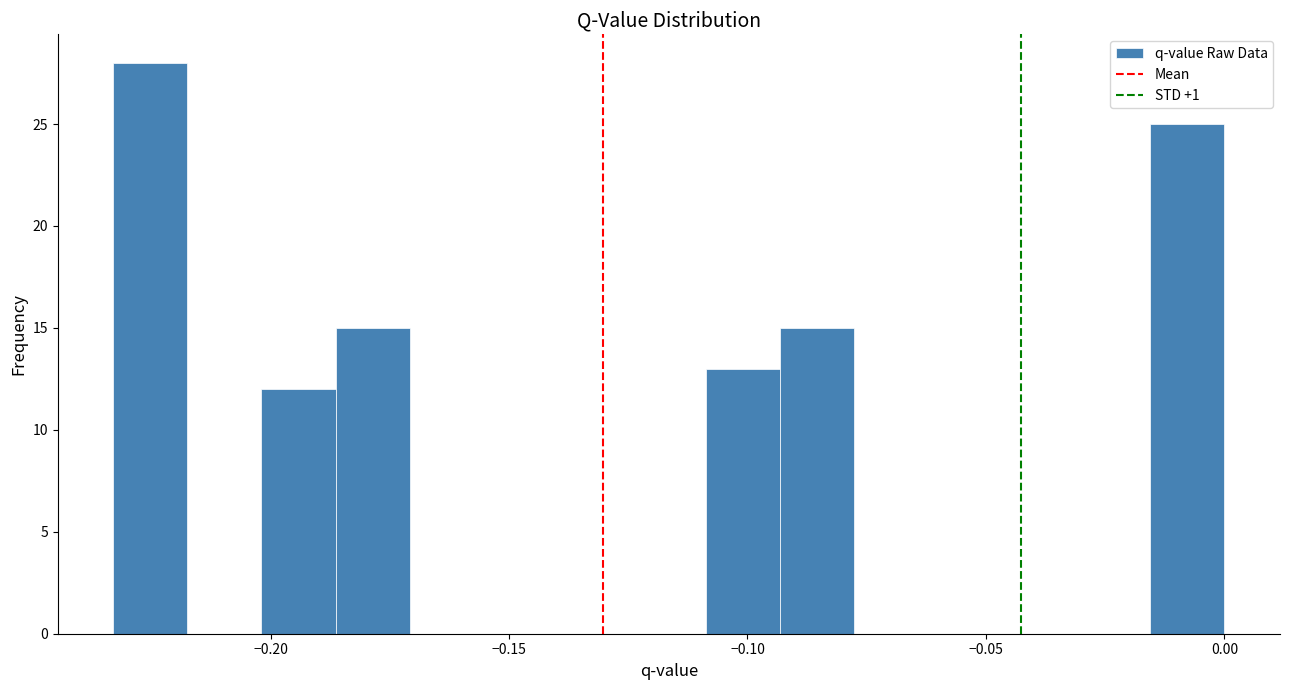

Read against the x-axis, roughly where is the centre of the tallest bar?

-0.225